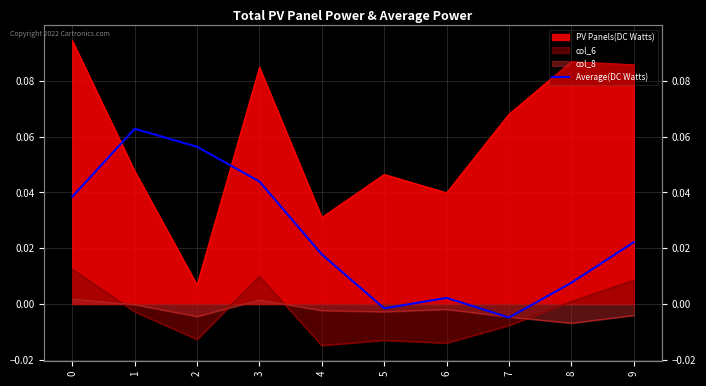

Between 4 and 3, which is larger?

3